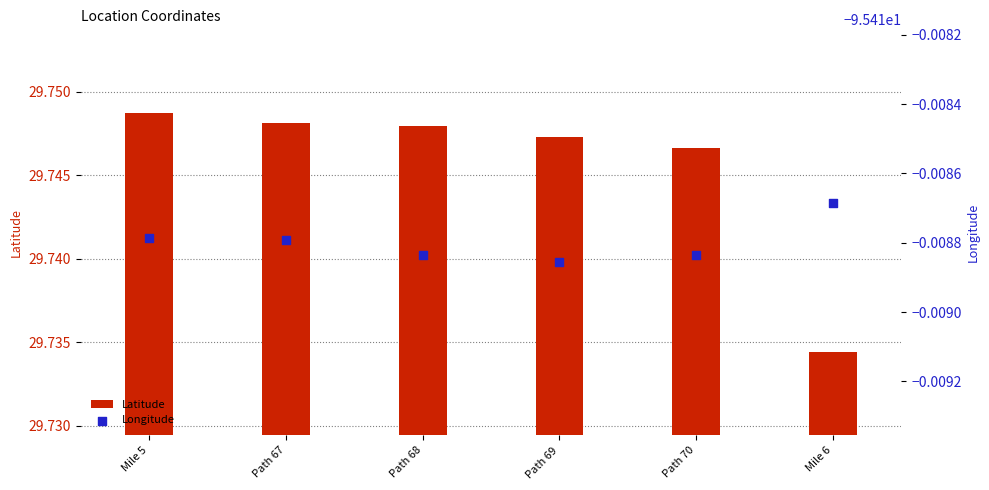

Which series contains the highest Y value?

Latitude